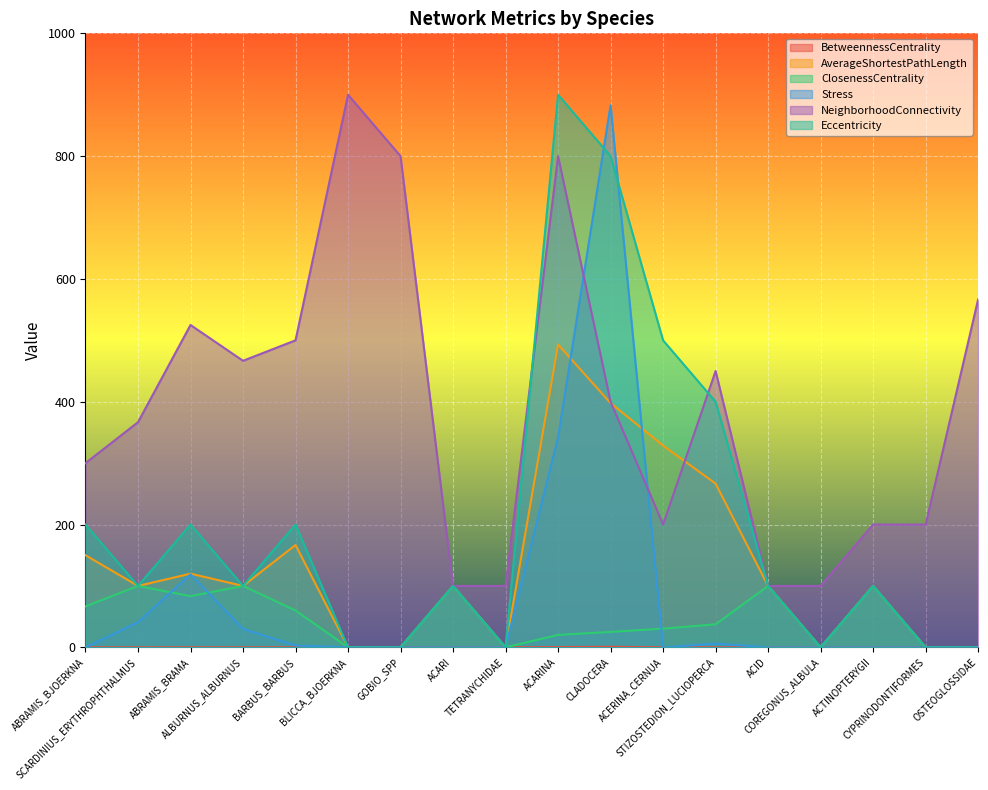

What are all the series names shown in the legend?

BetweennessCentrality, AverageShortestPathLength, ClosenessCentrality, Stress, NeighborhoodConnectivity, Eccentricity